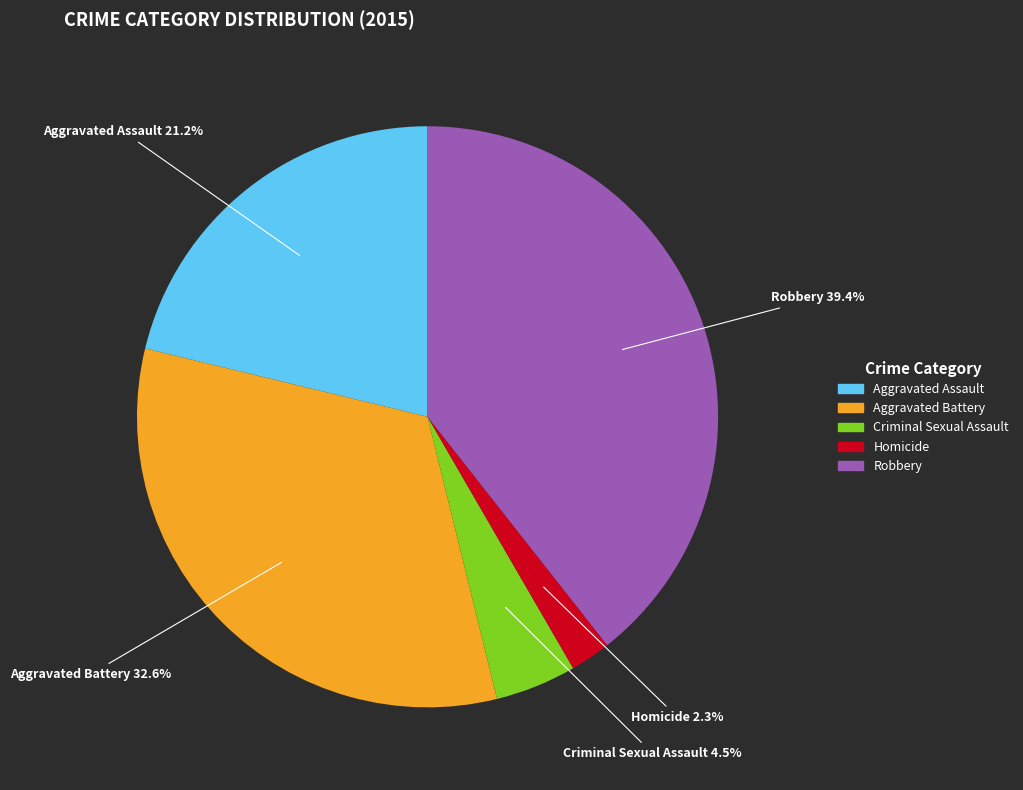

True or false: Homicide accounts for 2% of the total.

True